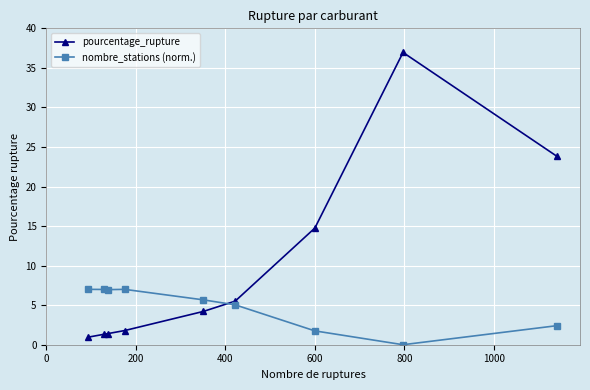

How many data points does each series have?

9